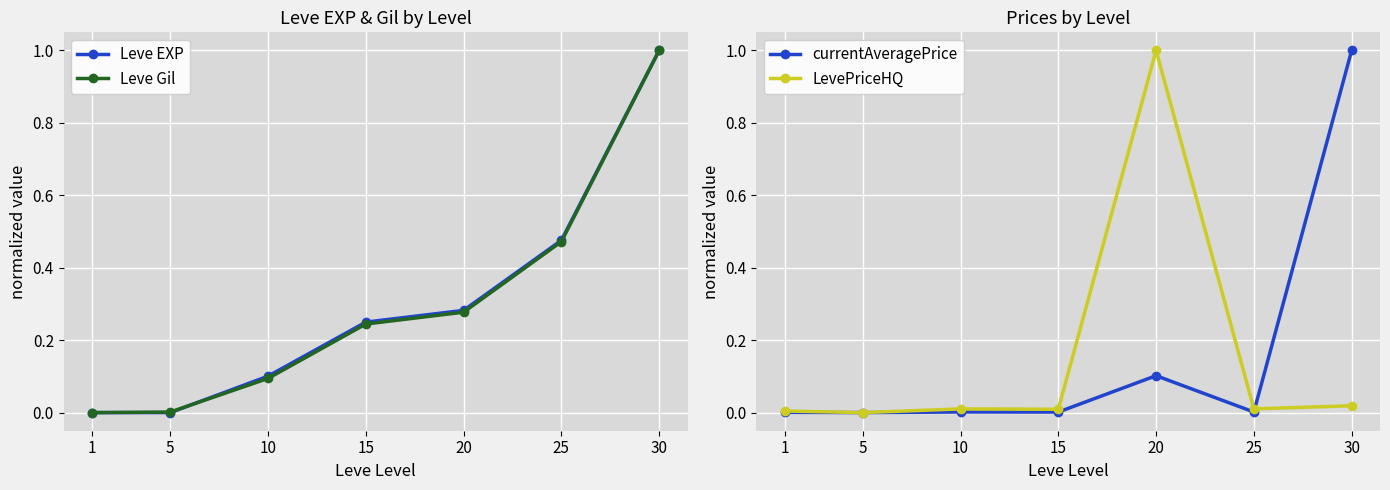

At which category does currentAveragePrice reach its first local valley?

5